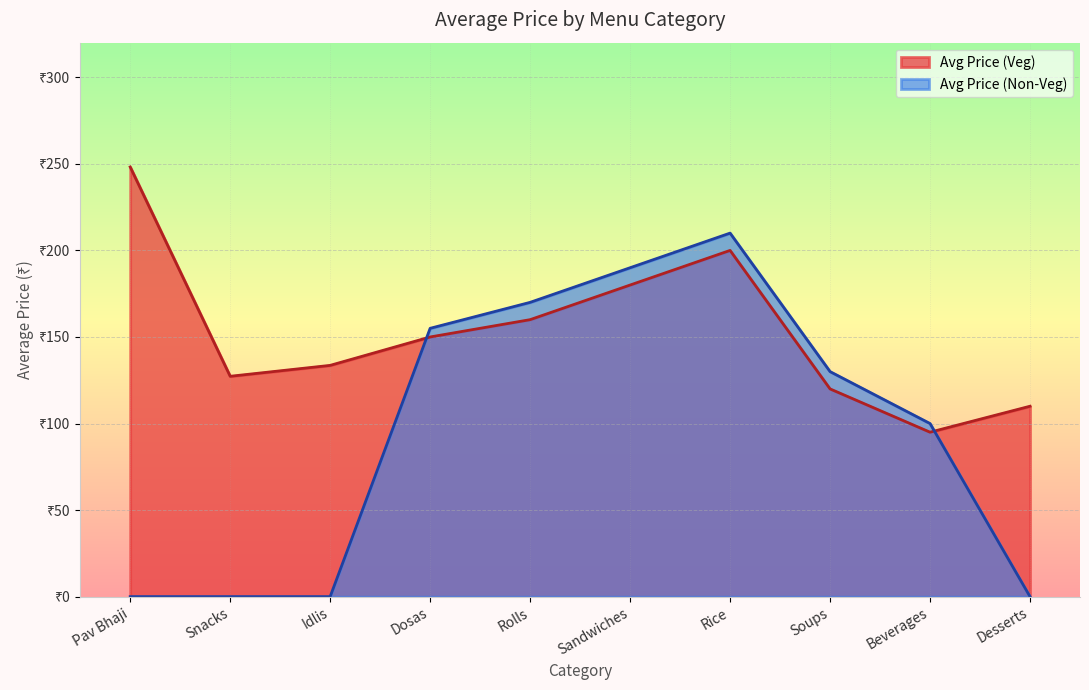

At which category does Avg Price (Veg) reach its first local valley?

Snacks